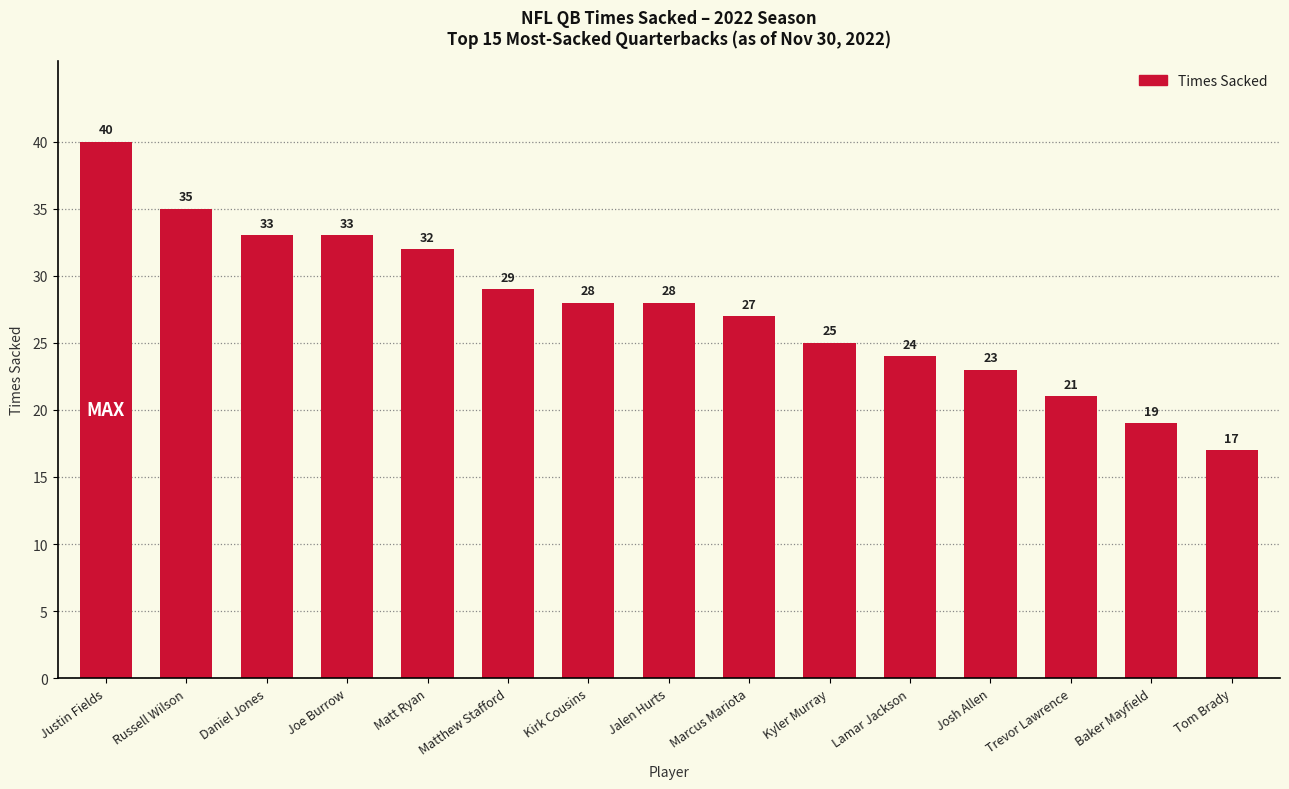

At which category does the chart reach its peak across all series?

Justin Fields